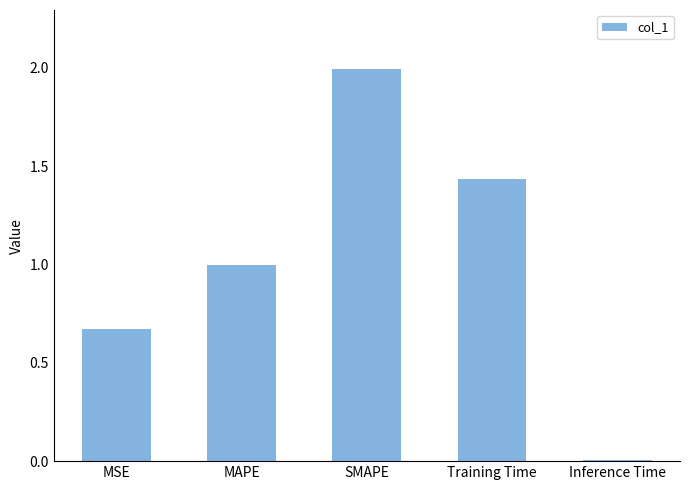

What is the approximate value at MAPE?

1.0